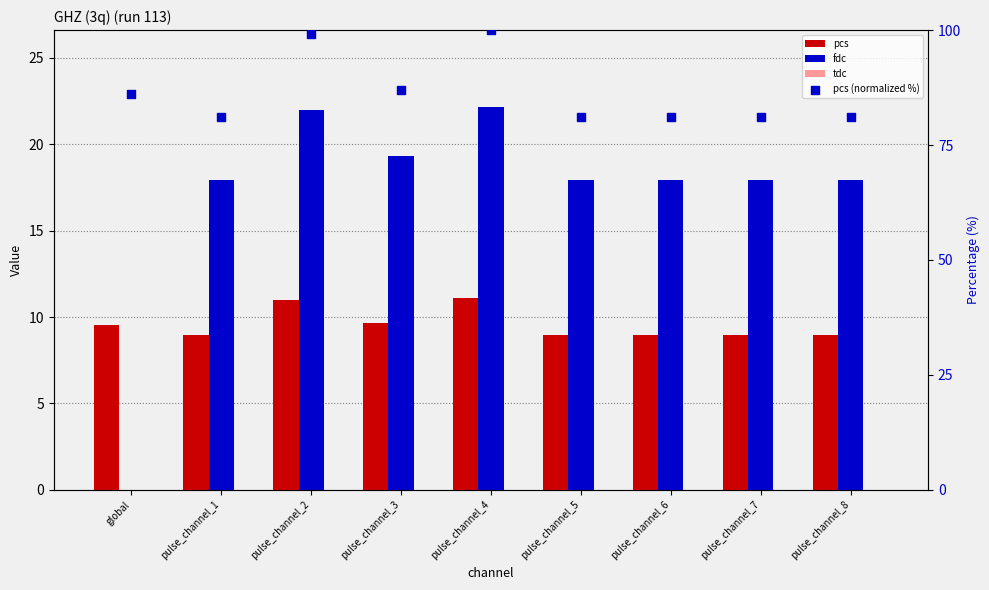

What is the total value across all series at pulse_channel_5?

107.9